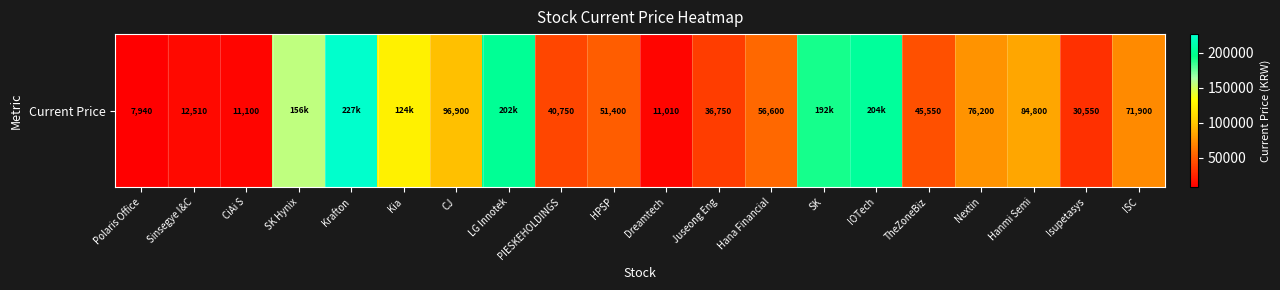

What is the ratio of the value at ISC to the value at SK?

0.4